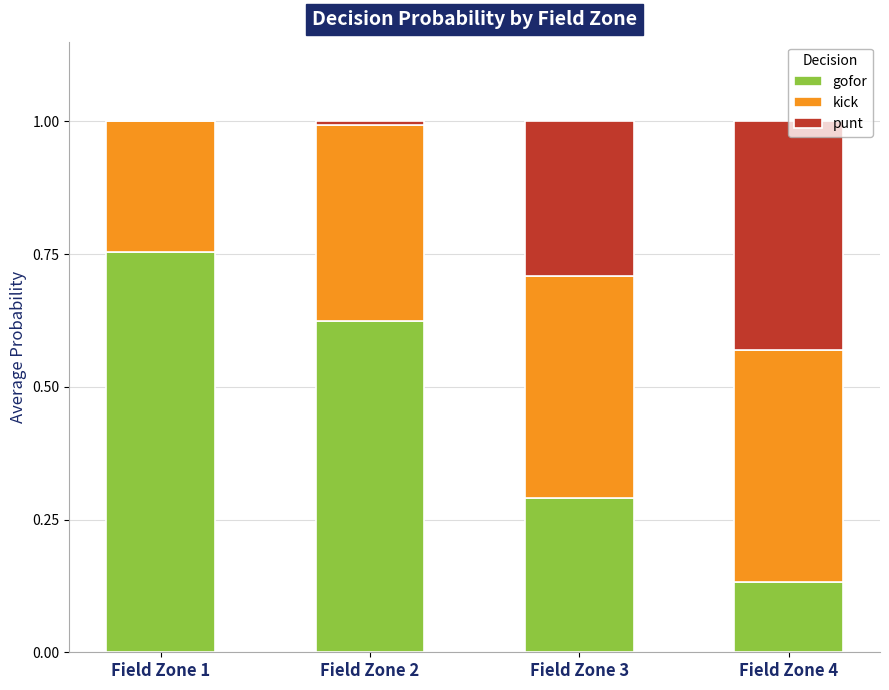

The gofor series shows 0.2 at Field Zone 4. True or false?

False